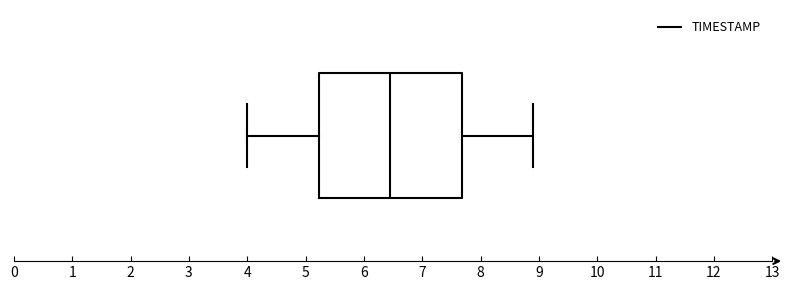

Where is the left edge of the box on the x-axis? The values are not printed on the chart, so give them approximately, as read against the axis.

5.2